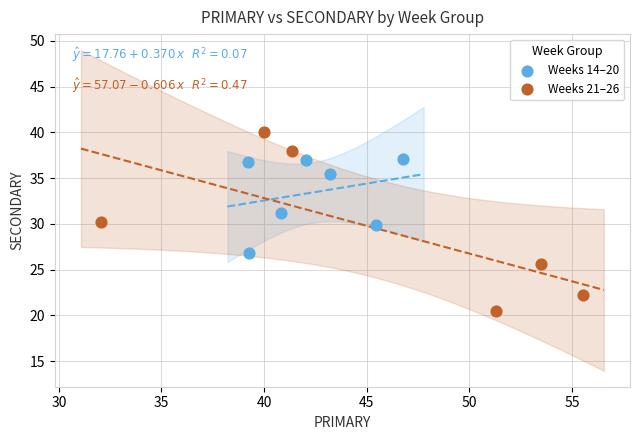

Which series reaches the minimum Y coordinate?

Weeks 21–26